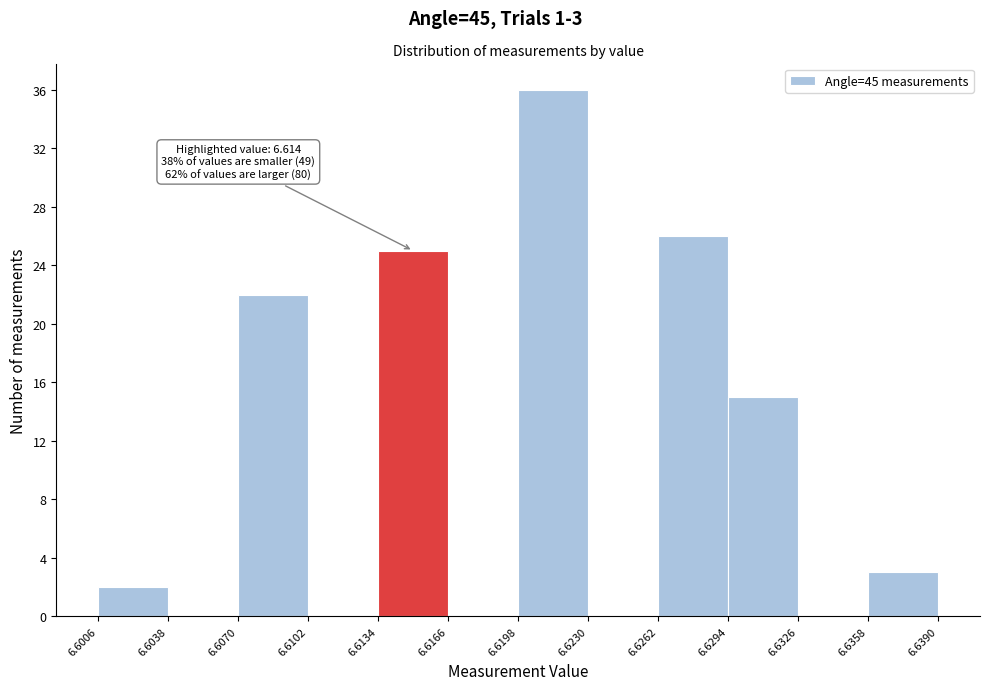

Over which range of the x-axis is the bar tallest?

6.6198 to 6.6230